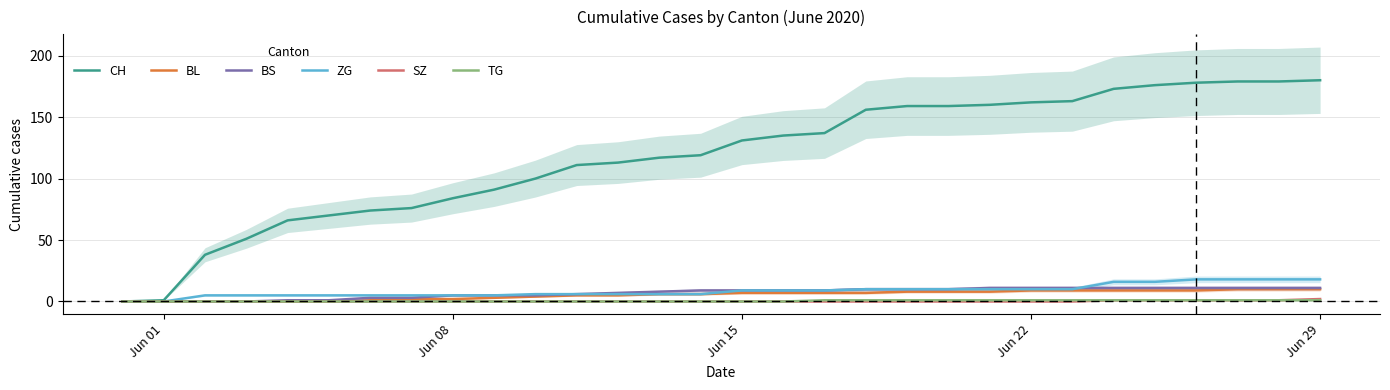

Is the value of CH at Jun 15 greater than the value of TG at 15?

Yes